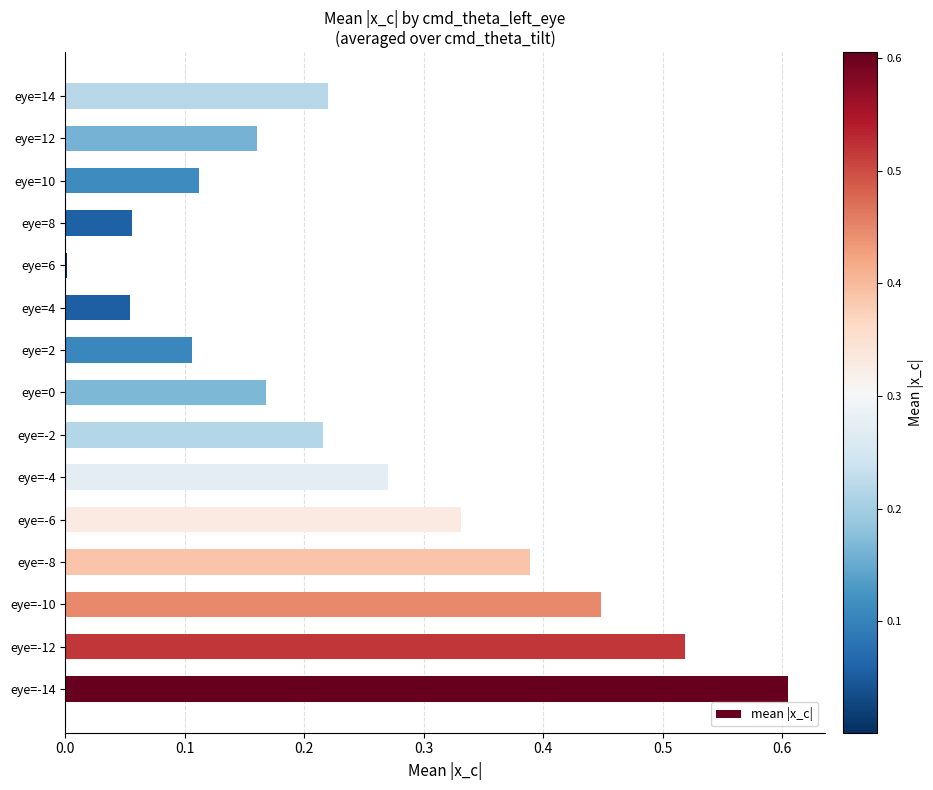

Which label corresponds to the largest value in the chart?

eye=-14